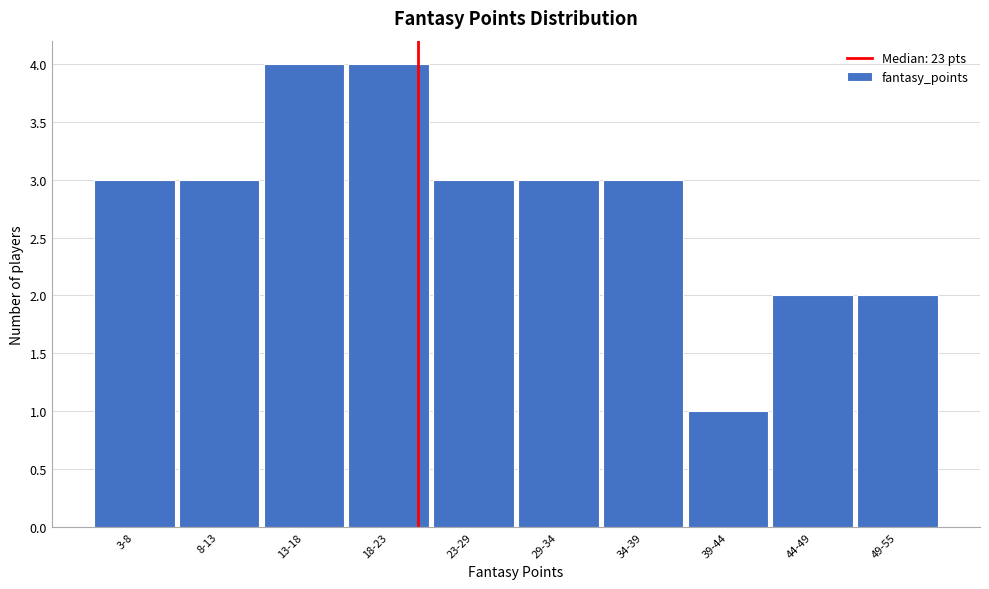

Reading left to right, what are all the values shown in this chart?

3-8=3	8-13=3	13-18=4	18-23=4	23-29=3	29-34=3	34-39=3	39-44=1	44-49=2	49-55=2